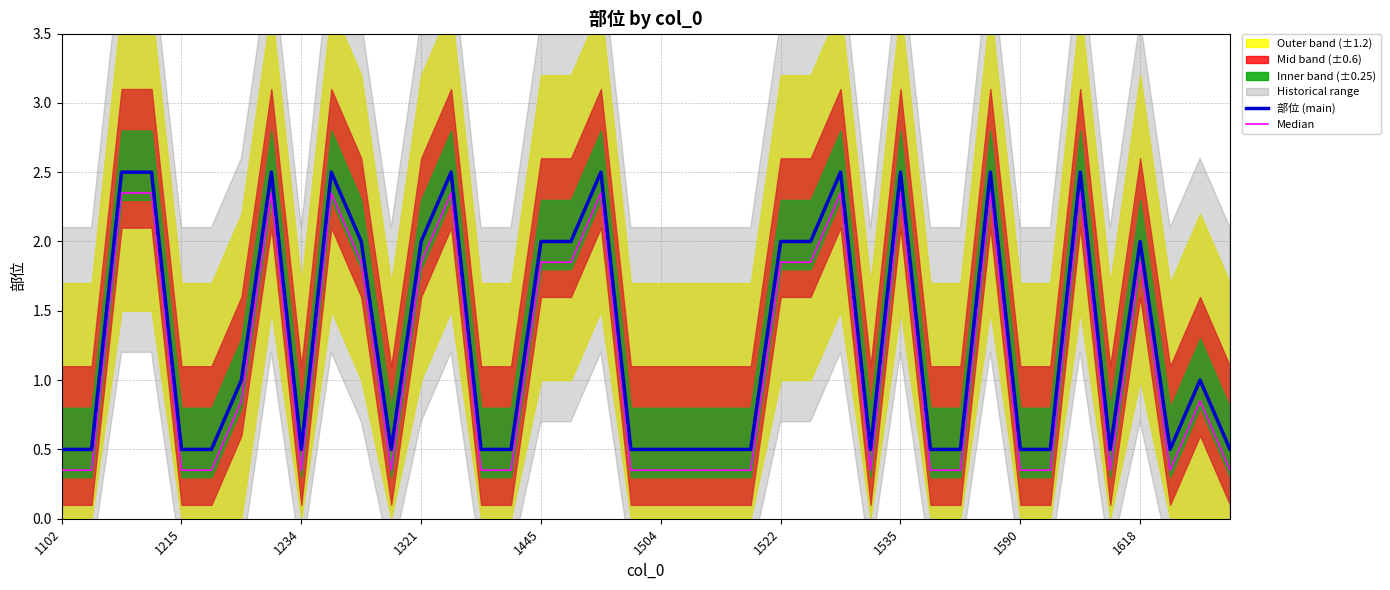

Rank the series by their average value, from lowest to highest.

Median, 部位 (main)